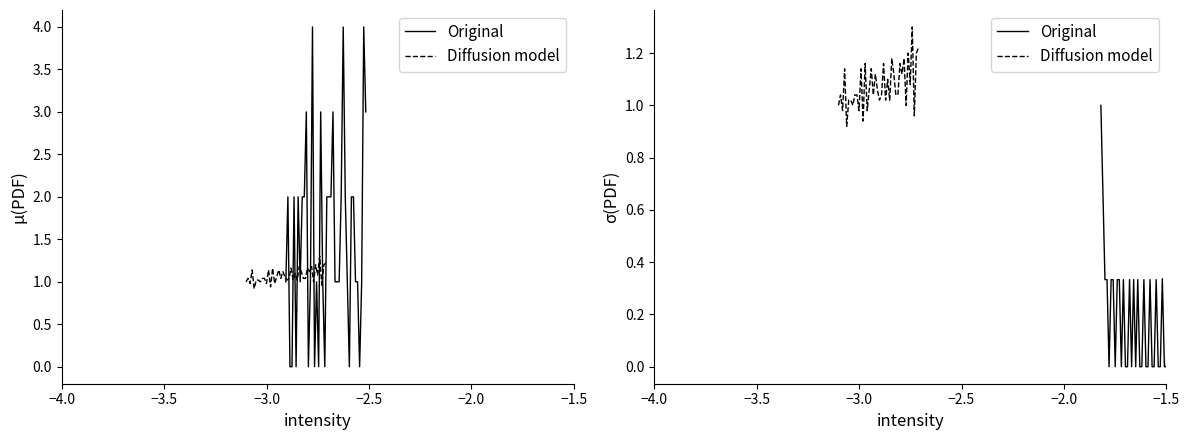

What are all the series names shown in the legend?

Original, Diffusion model